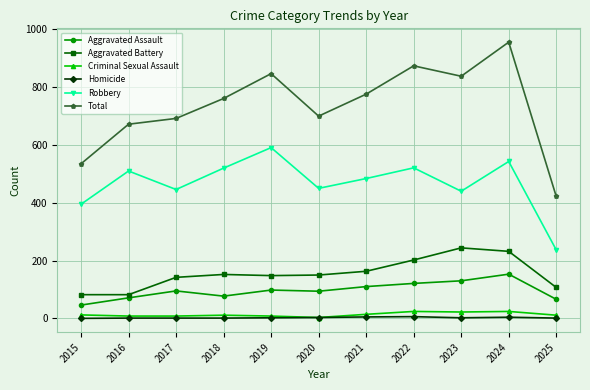

True or false: Total and Homicide intersect in this chart.

False